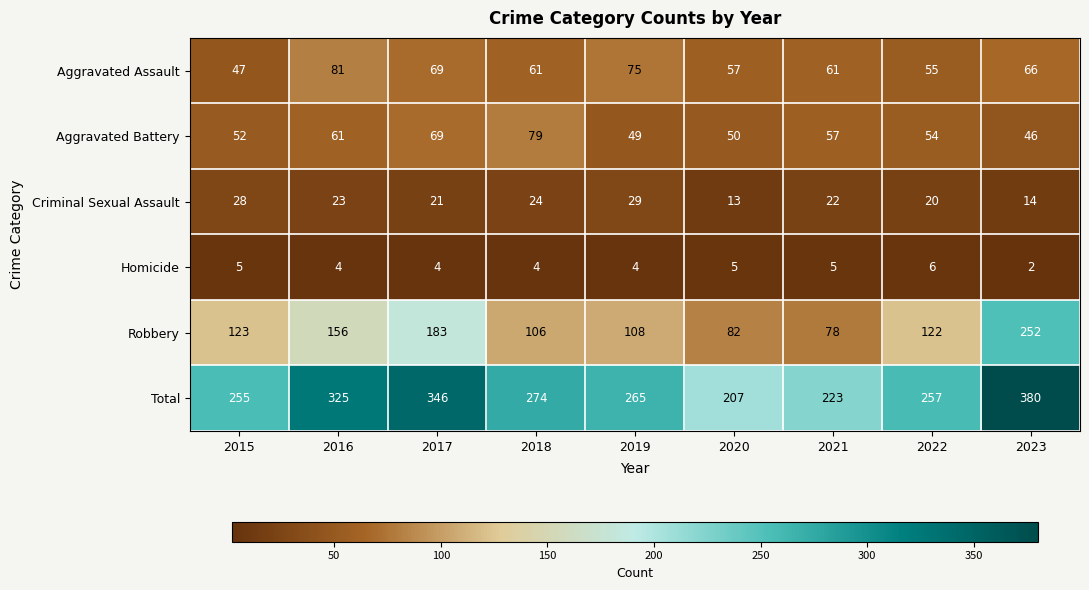

What is the spread (max minus min) of values at 2017?

342